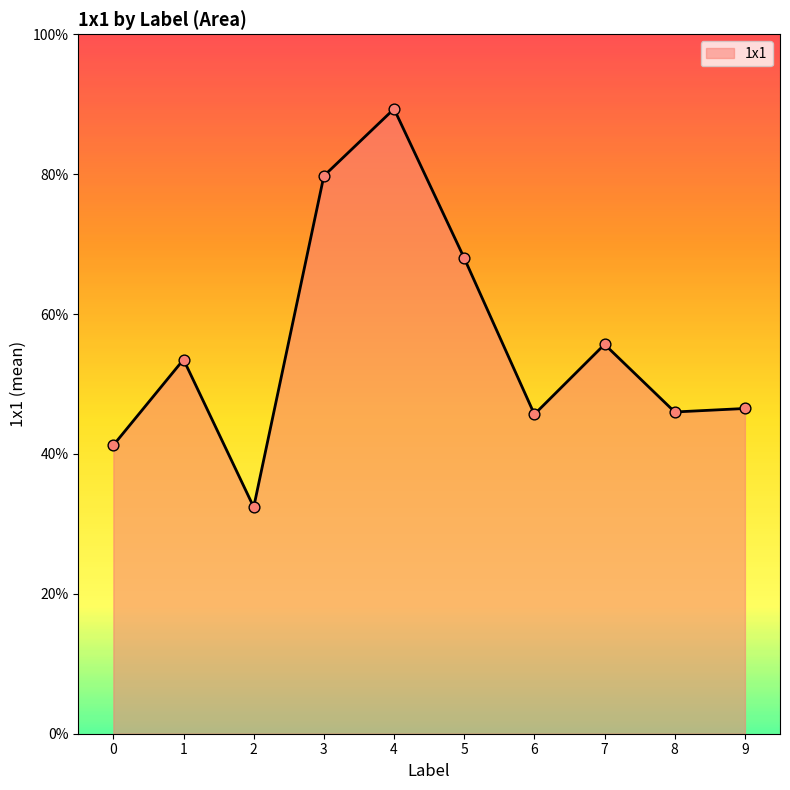

Between 1 and 5, which is larger?

5